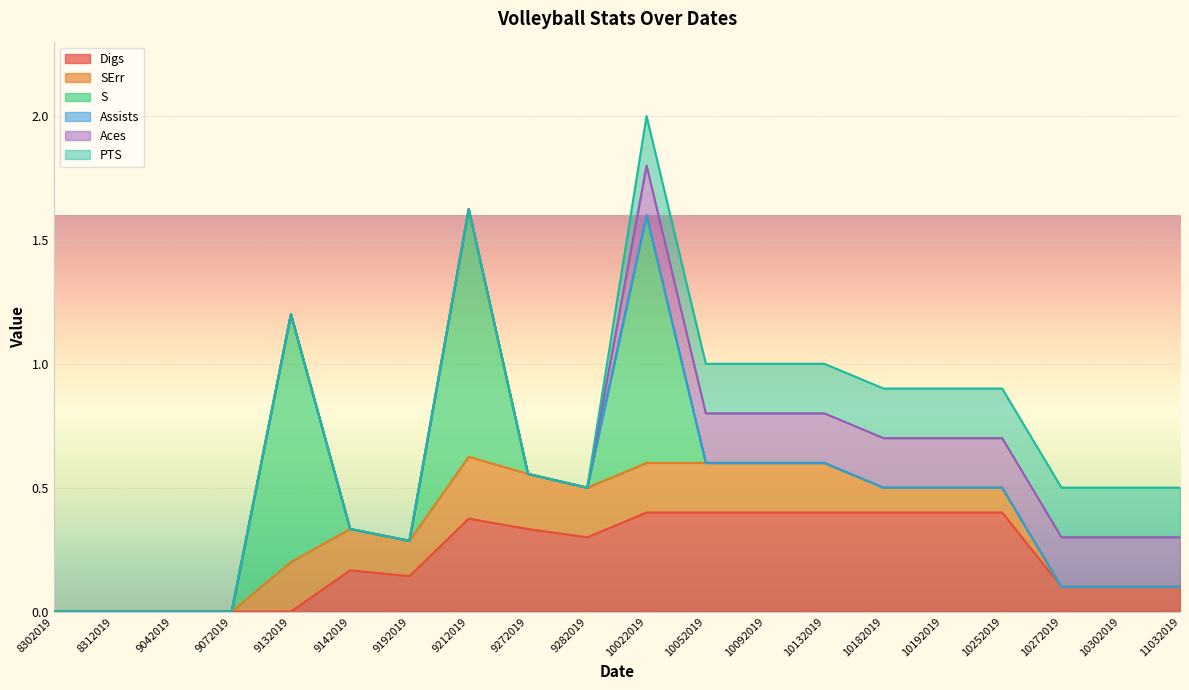

Does the chart display data point markers on the line(s)?

No